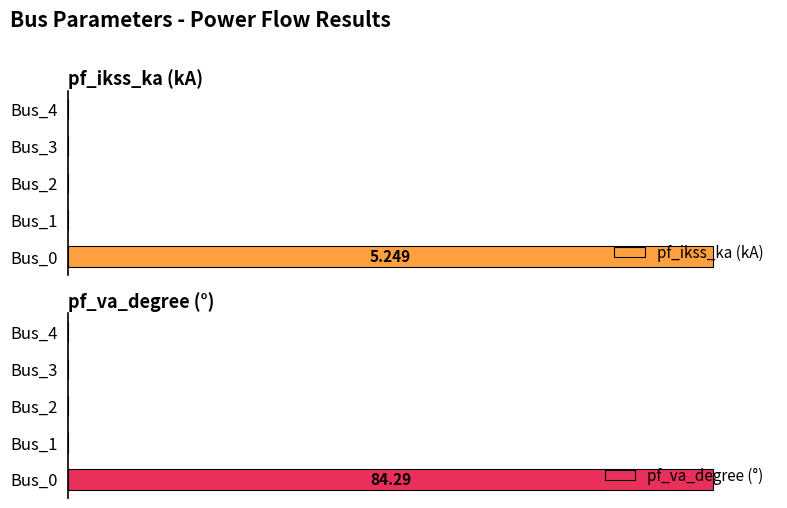

How many values in the pf_va_degree (°) series exceed 0?

1